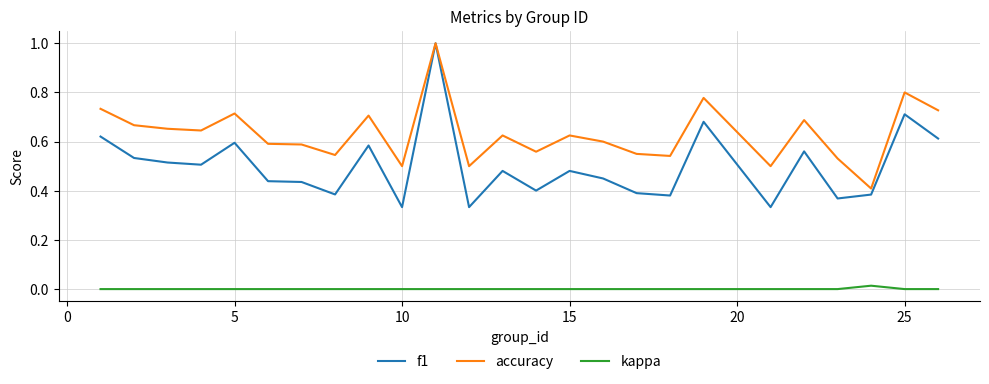

What is the maximum value shown in the chart?

1.0